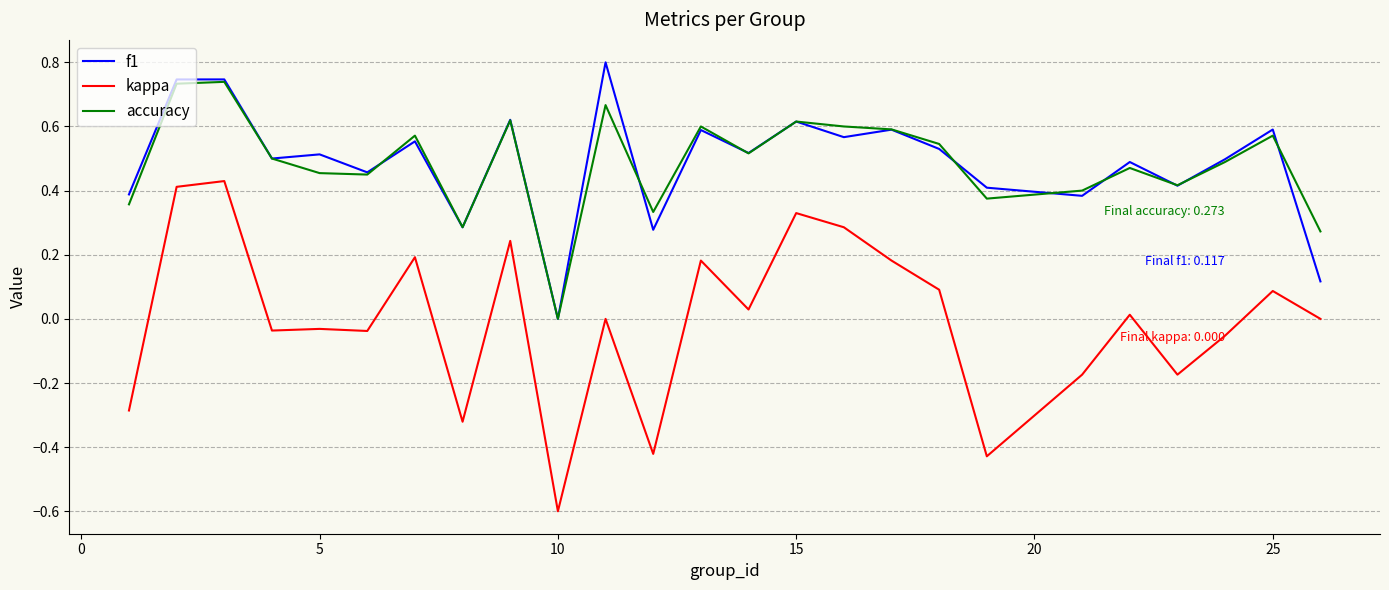

True or false: kappa and accuracy cross at least once.

False